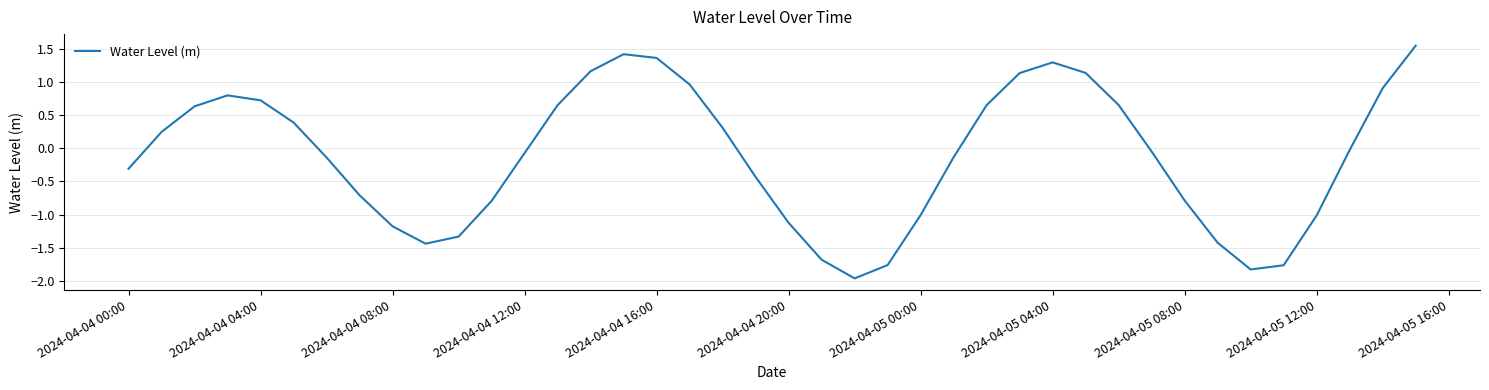

What is the difference between the maximum and minimum values?

3.5